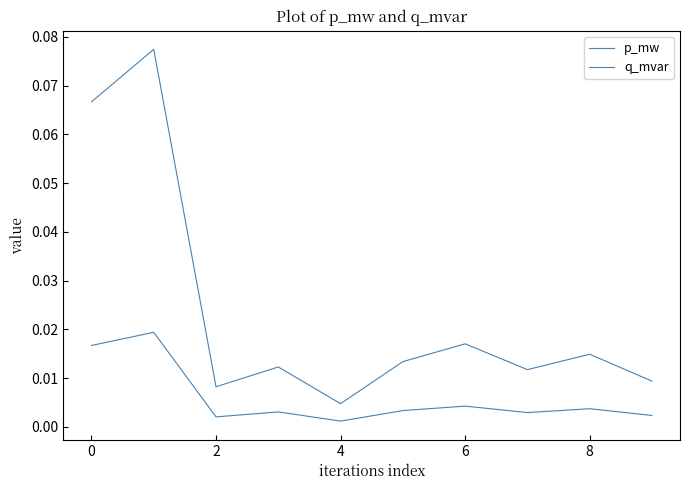

True or false: q_mvar and p_mw intersect in this chart.

False